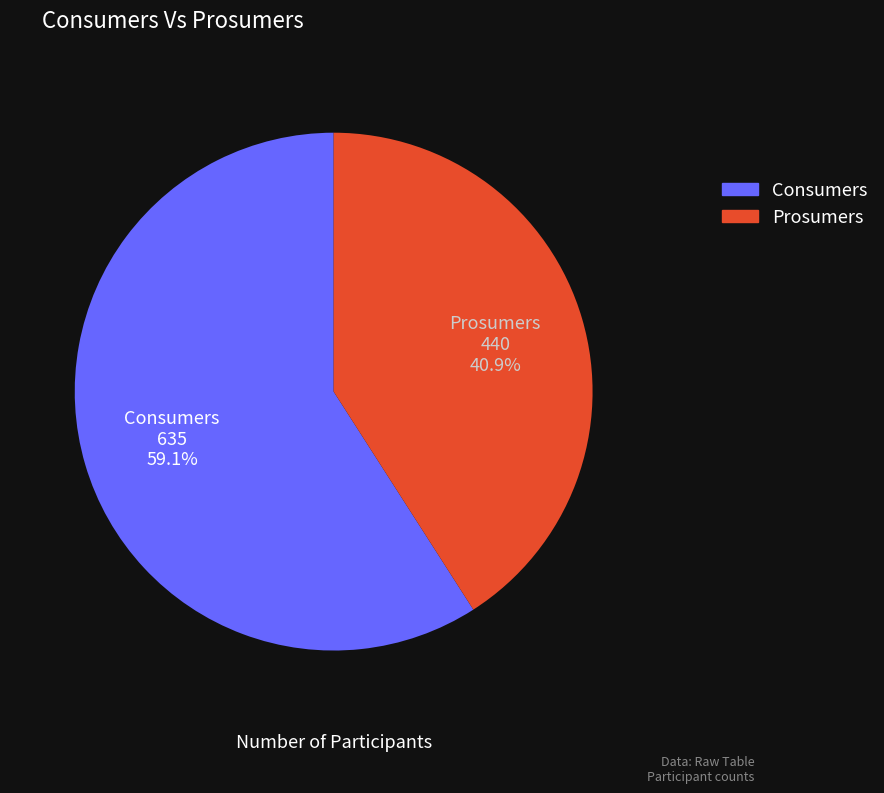

The Prosumers slice represents 53% of the pie. True or false?

False